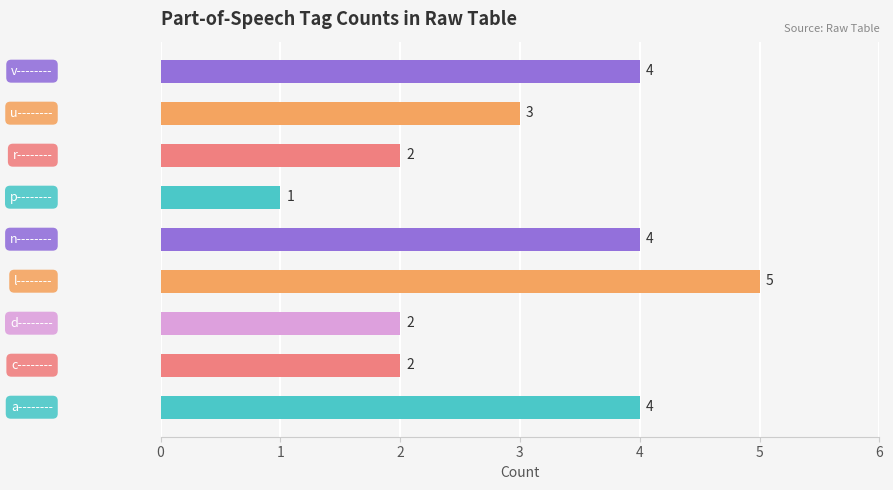

How many values are between 2 and 4?

7